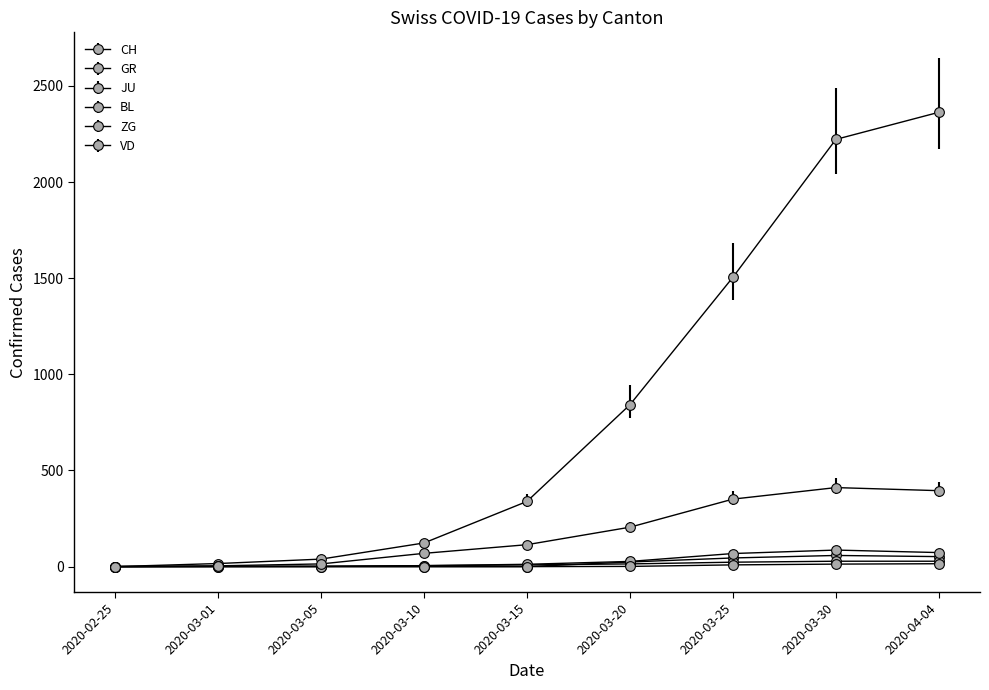

Count the number of categories in the chart.

9